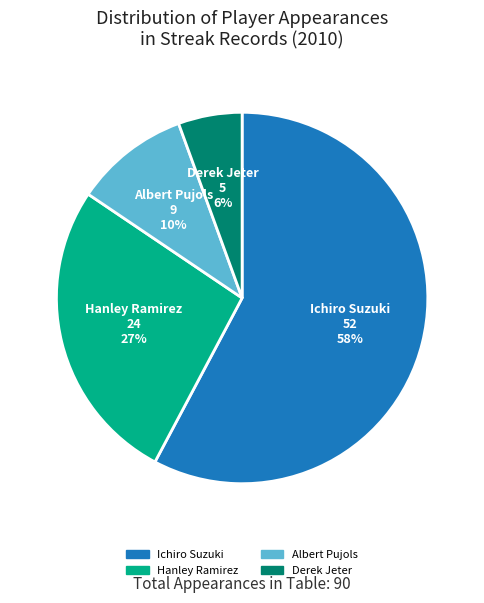

Count the number of slices in the pie.

4